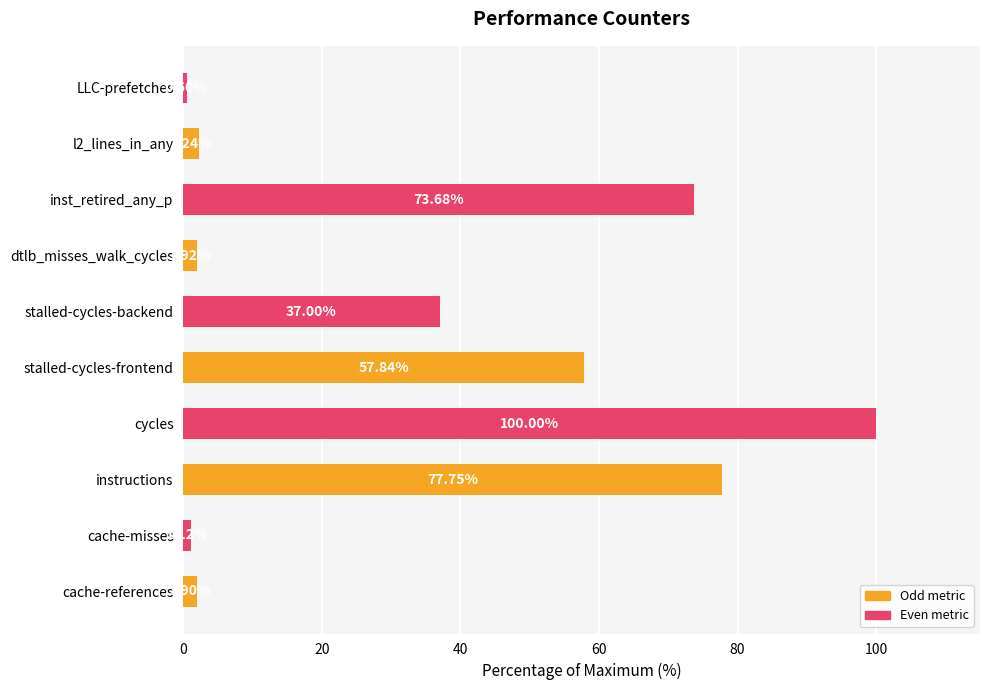

What is the change in value from dtlb_misses_walk_cycles to inst_retired_any_p?

+71.8